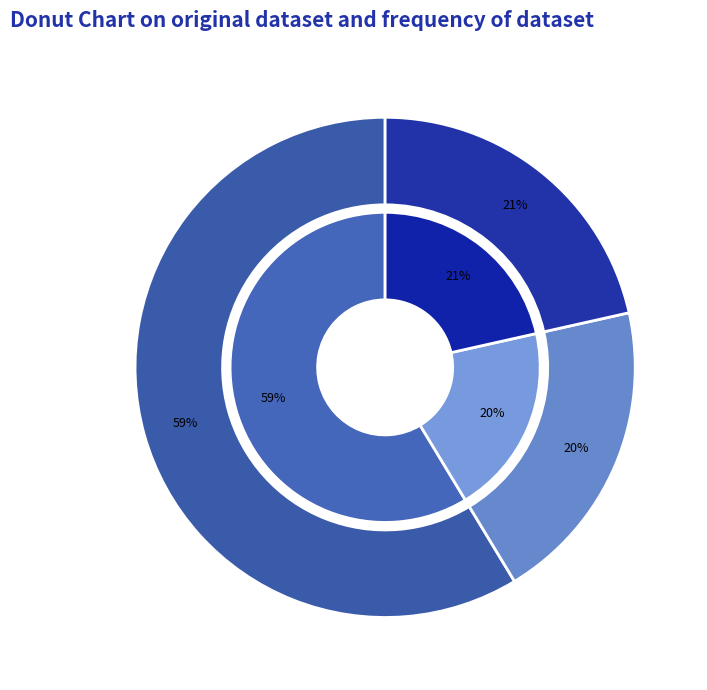

Combined, do Inference Time and Training Time account for over 50%?

No